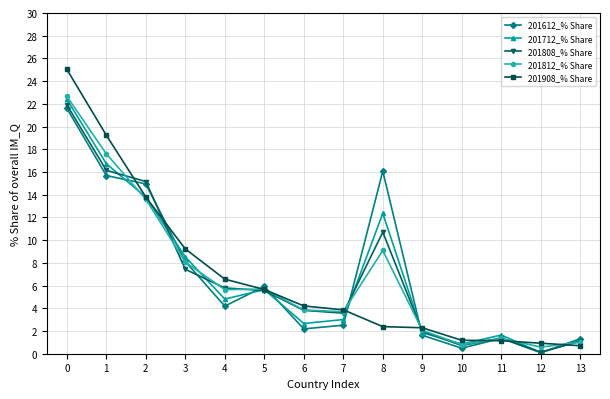

What is the difference between the maximum and minimum values in the 201808_% Share series?

21.8